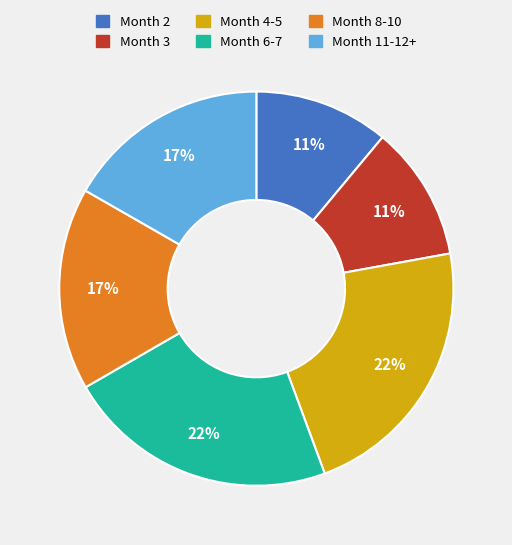

Is there any slice that represents more than half of the pie?

No